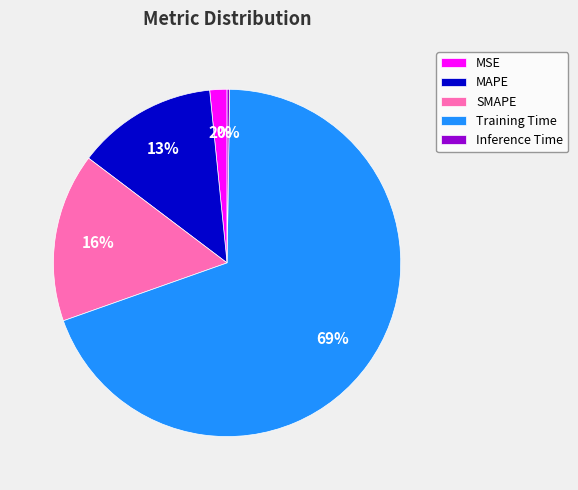

To the nearest percent, what is the average slice percentage?

20%